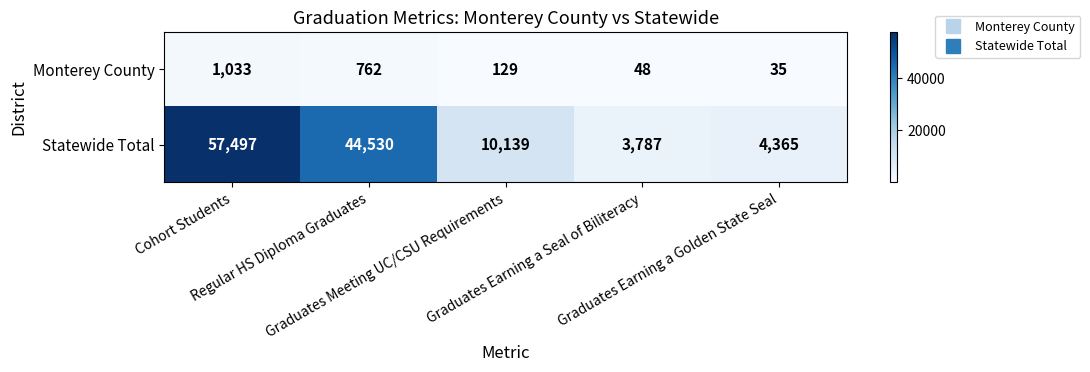

What is the smallest value displayed?

35